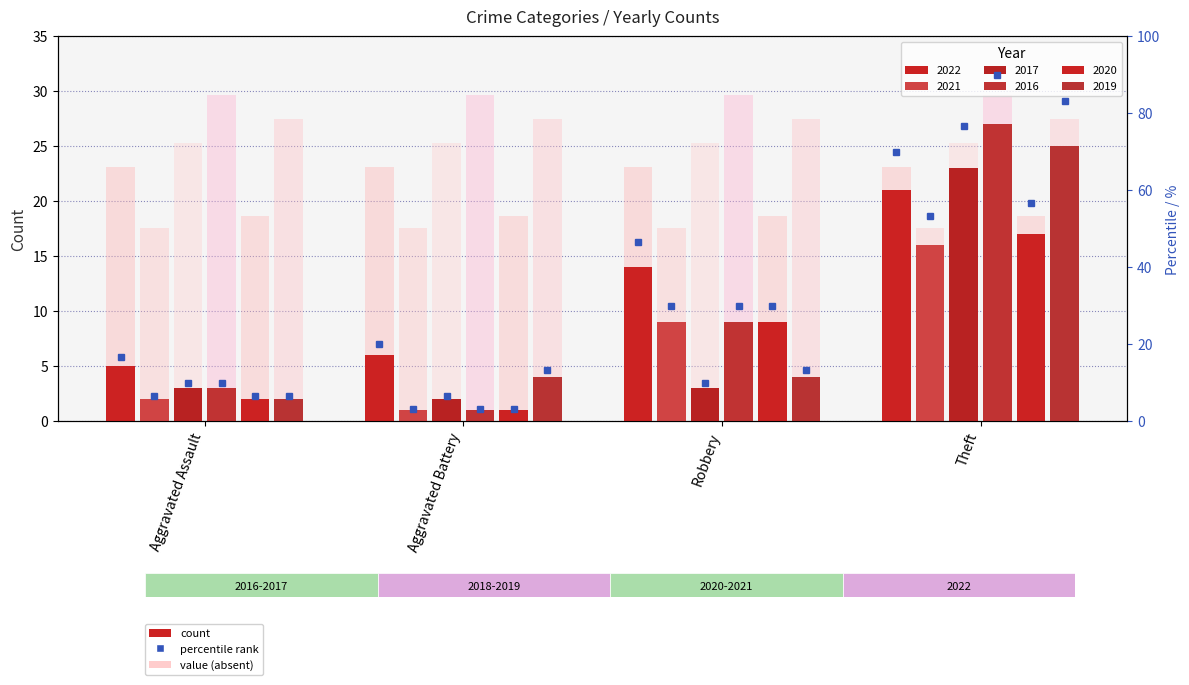

True or false: the data shows 16.7 at Aggravated Assault.

True